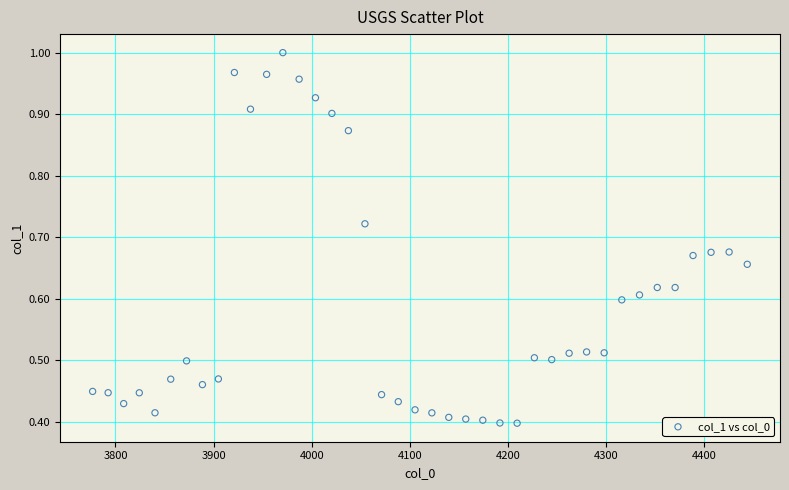

What is the range of X values (max minus min)?

667.4